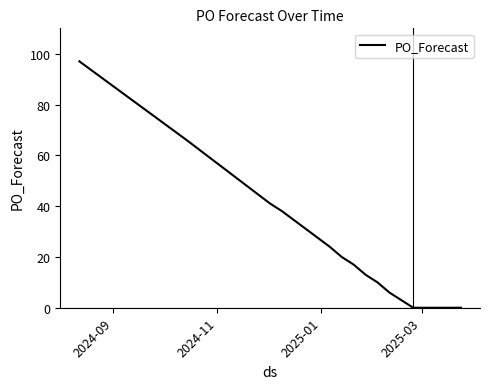

What is the maximum value shown in the chart?

97